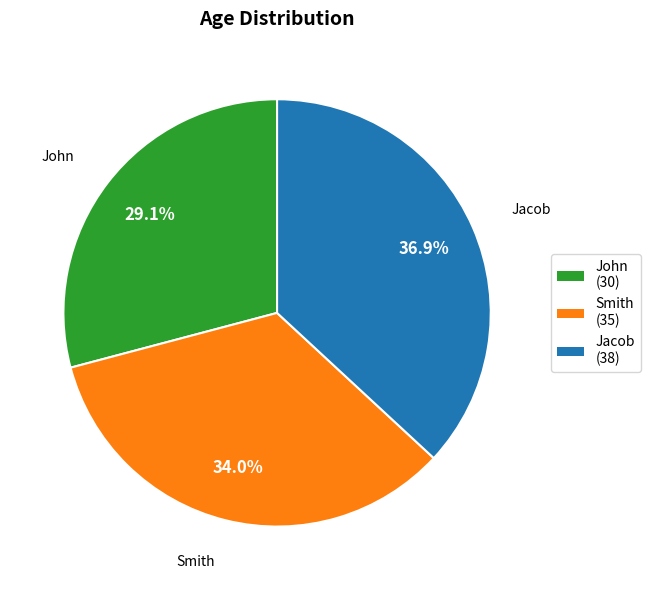

Is there a majority slice in this chart?

No